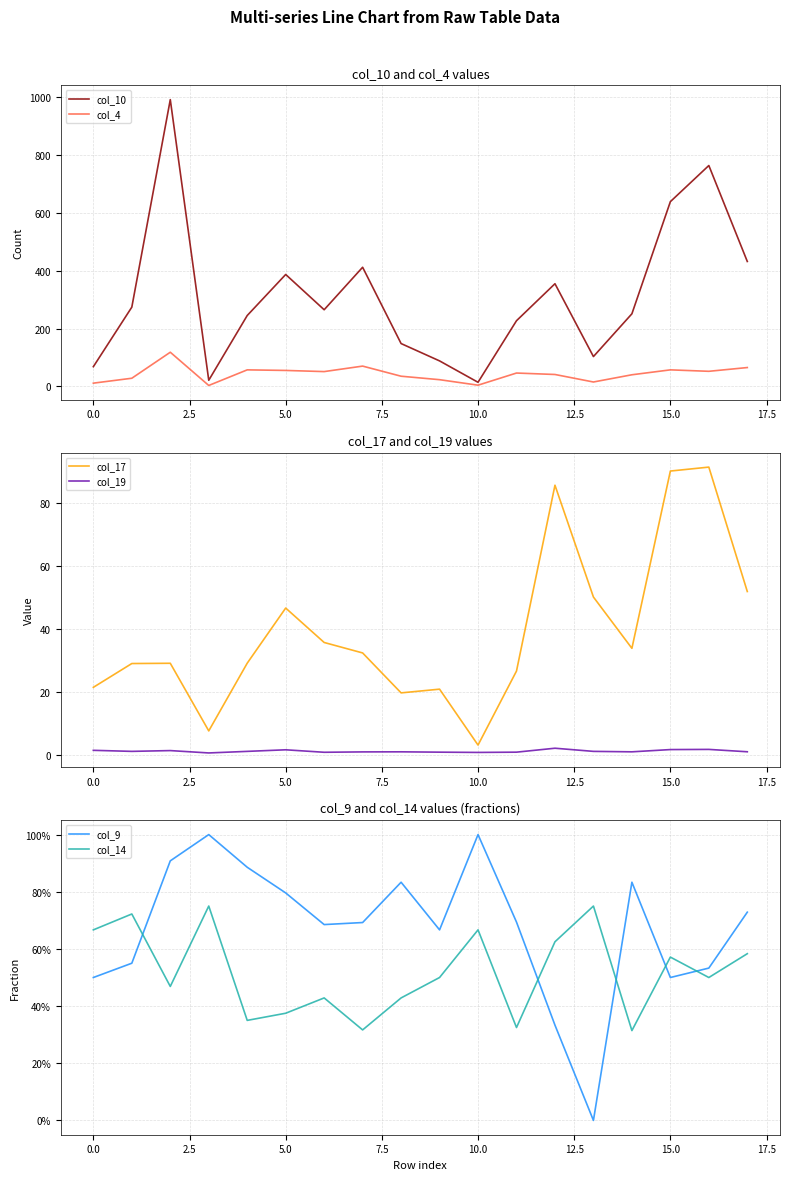

Does the chart display data point markers on the line(s)?

No